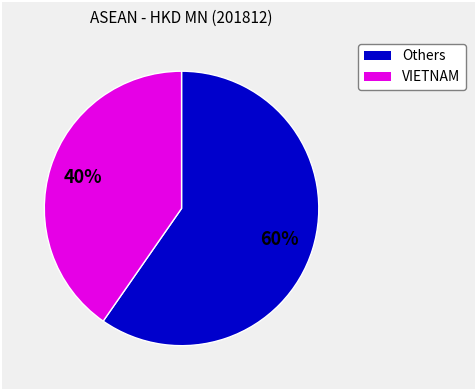

Is there any slice that represents more than half of the pie?

Yes